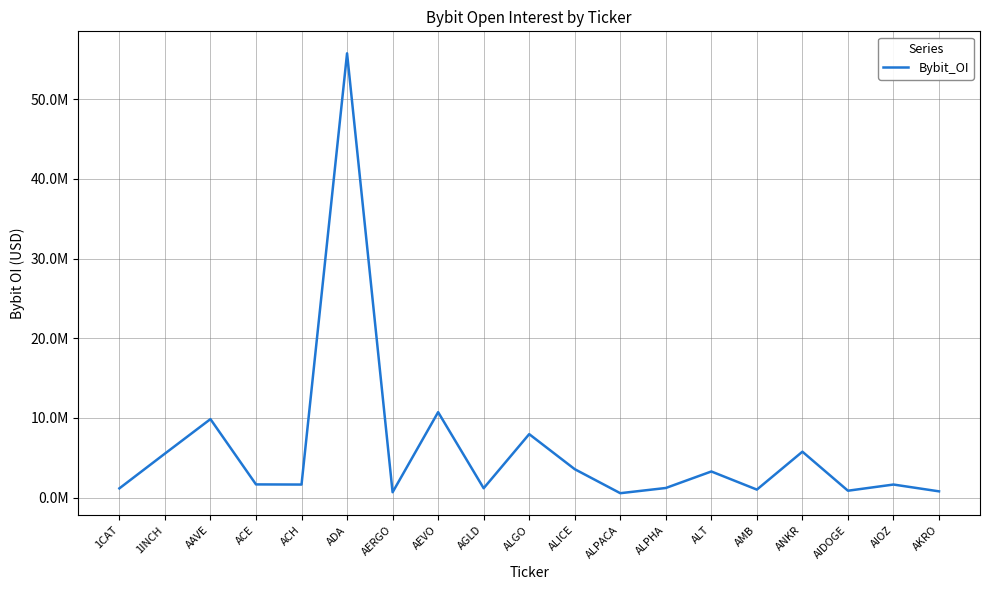

What is the sum of all values?

114708404